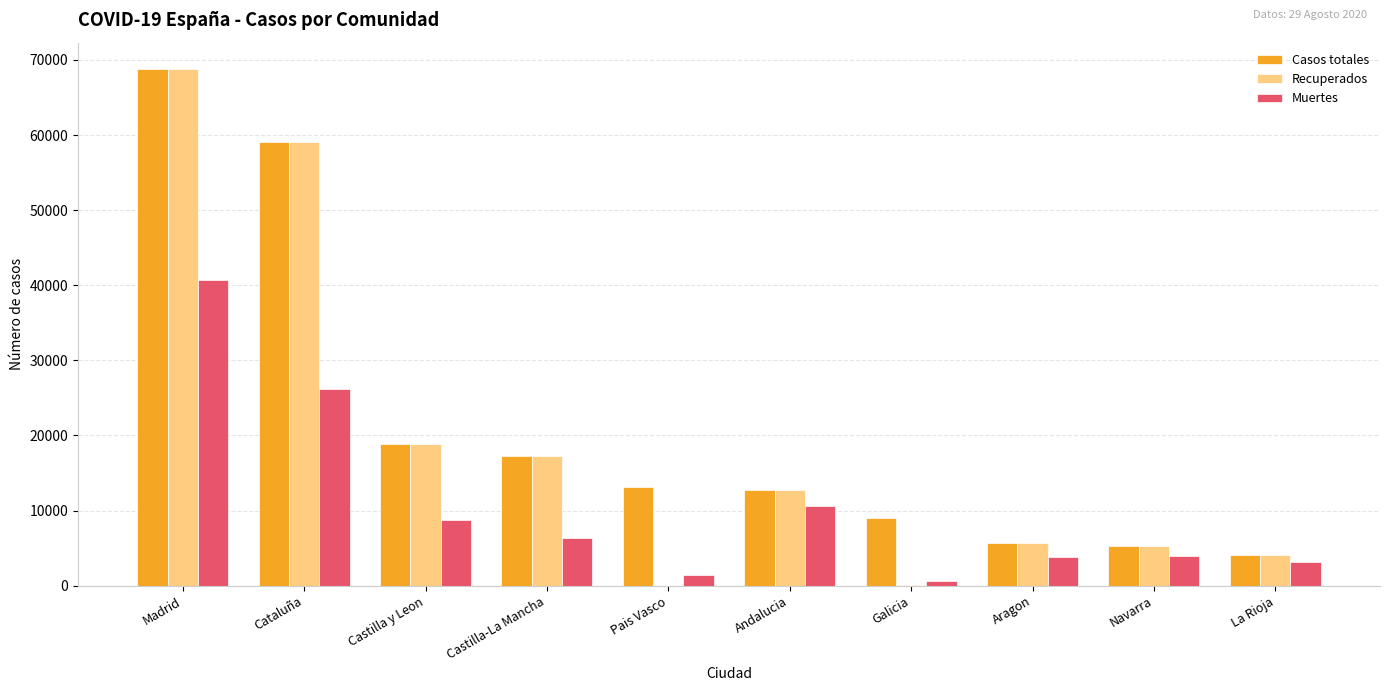

The Muertes series shows 3772 at Aragon. True or false?

True